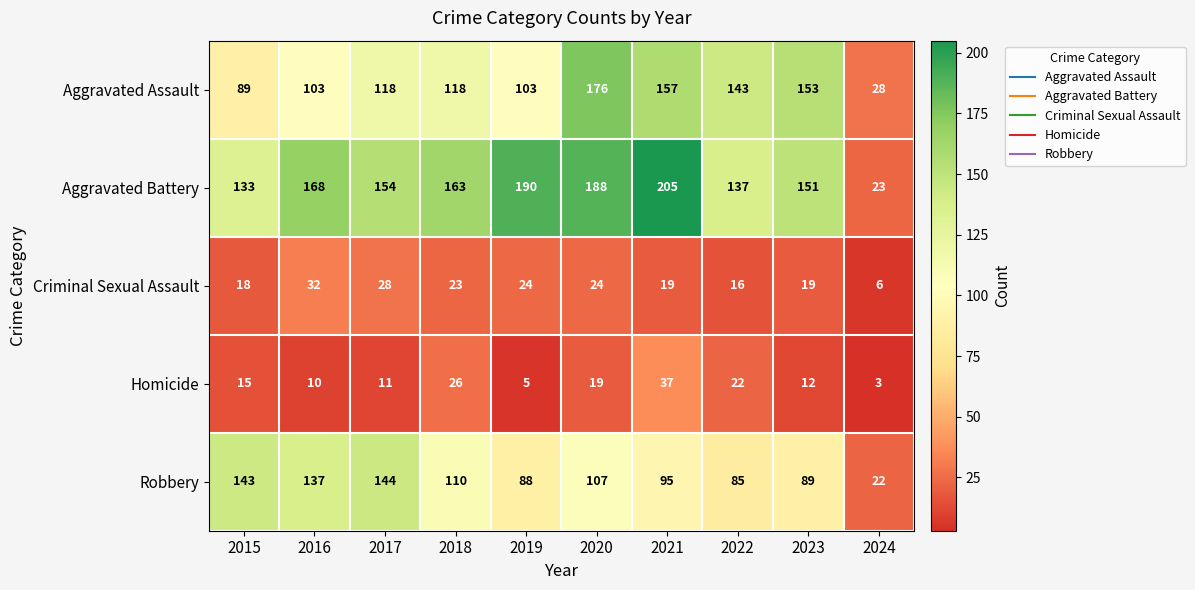

Is it true that Criminal Sexual Assault equals 47 at 2016?

False